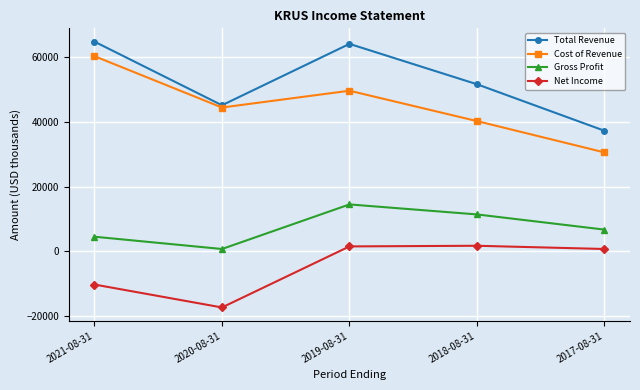

Rank the series at 2019-08-31 from lowest to highest value.

Net Income, Gross Profit, Cost of Revenue, Total Revenue